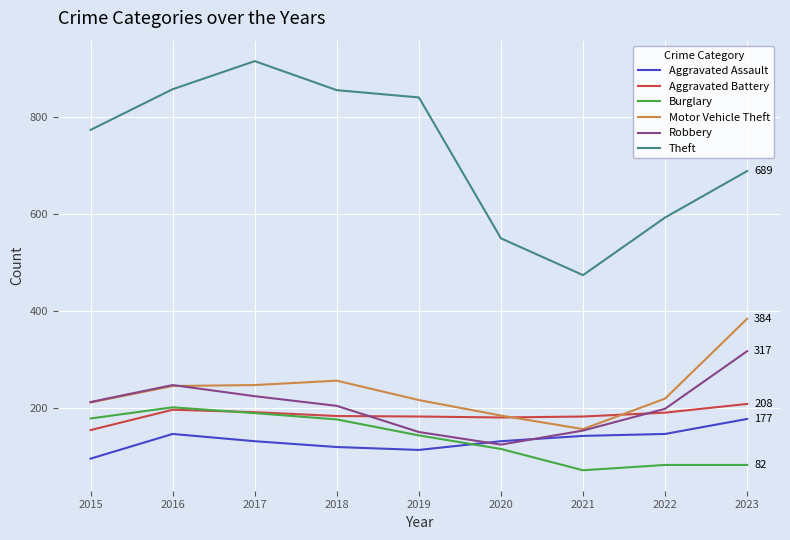

What is the greatest value displayed?

916